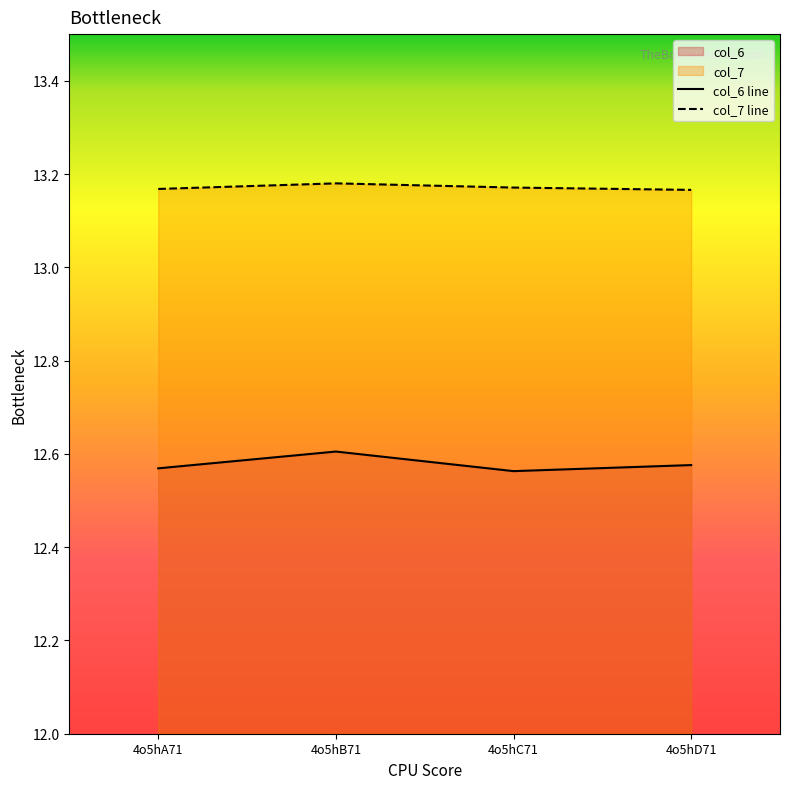

What is the label of the 3rd point from the right?

4o5hB71